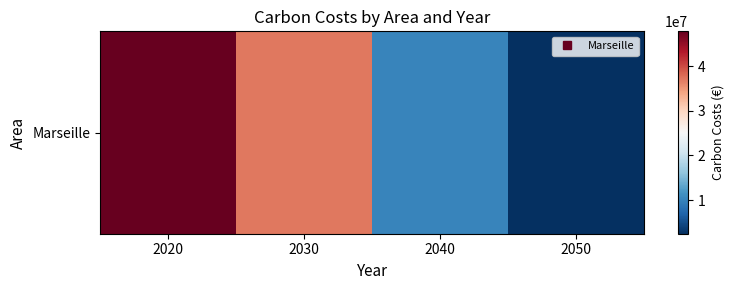

How many distinct data groups are displayed?

1